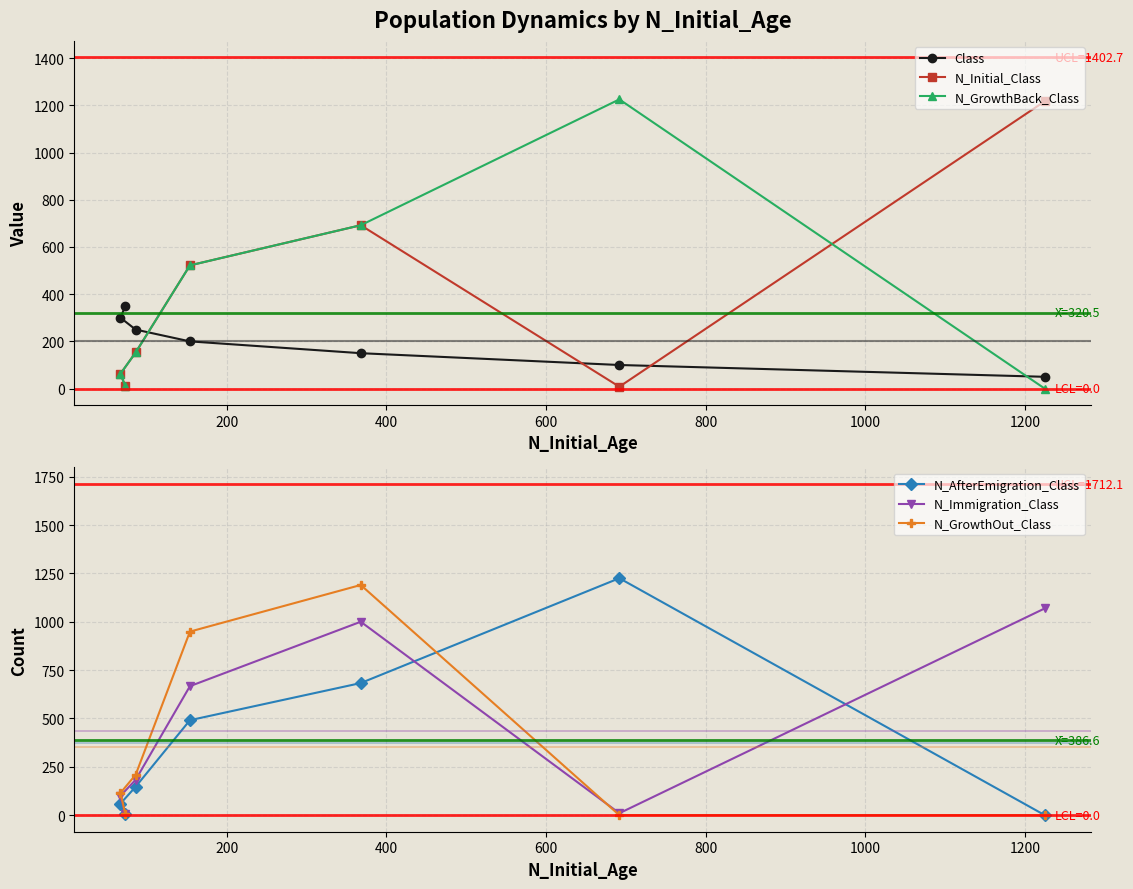

What is the highest value of the N_Immigration_Class series?

1069